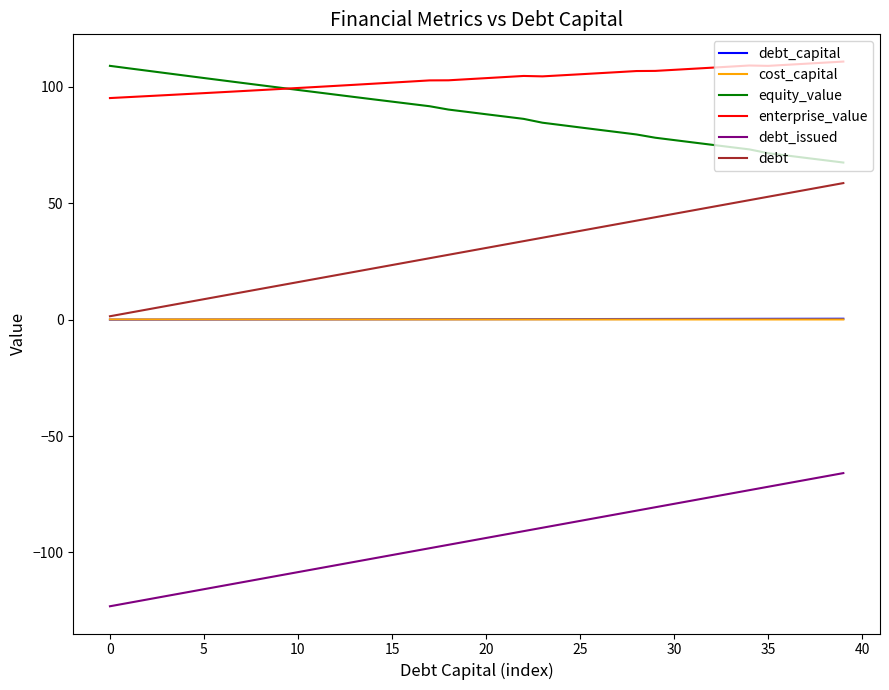

What is the difference between the maximum and second lowest values in the debt_capital series?

0.4